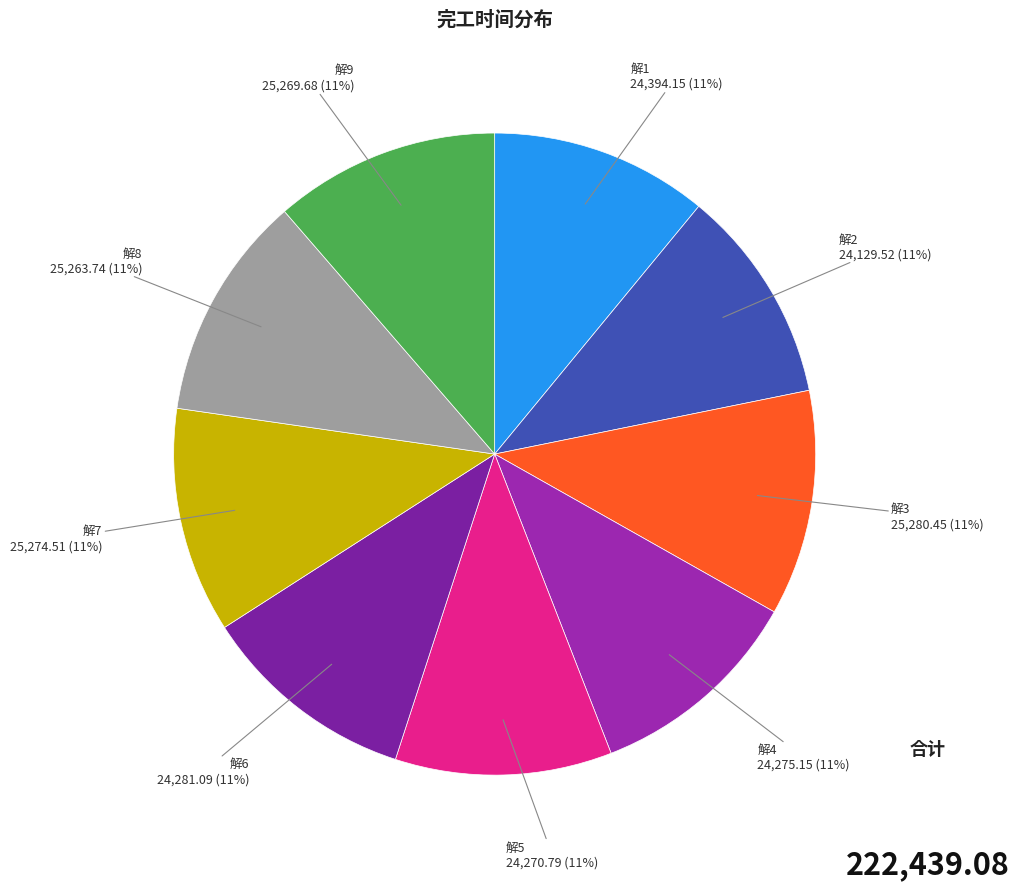

How many slices are in this pie chart?

9